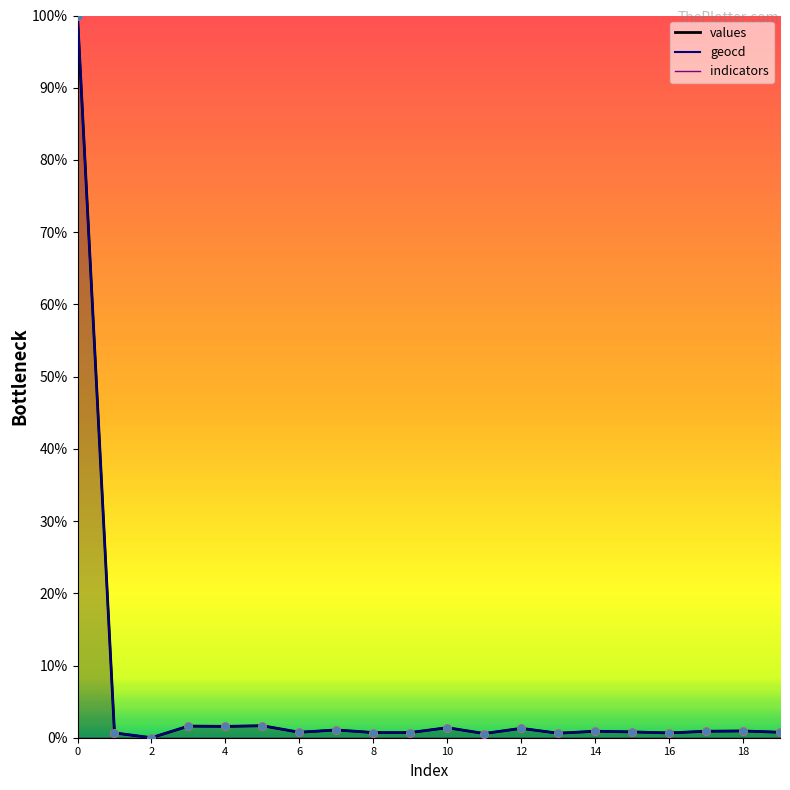

Which series reaches the maximum Y coordinate?

values